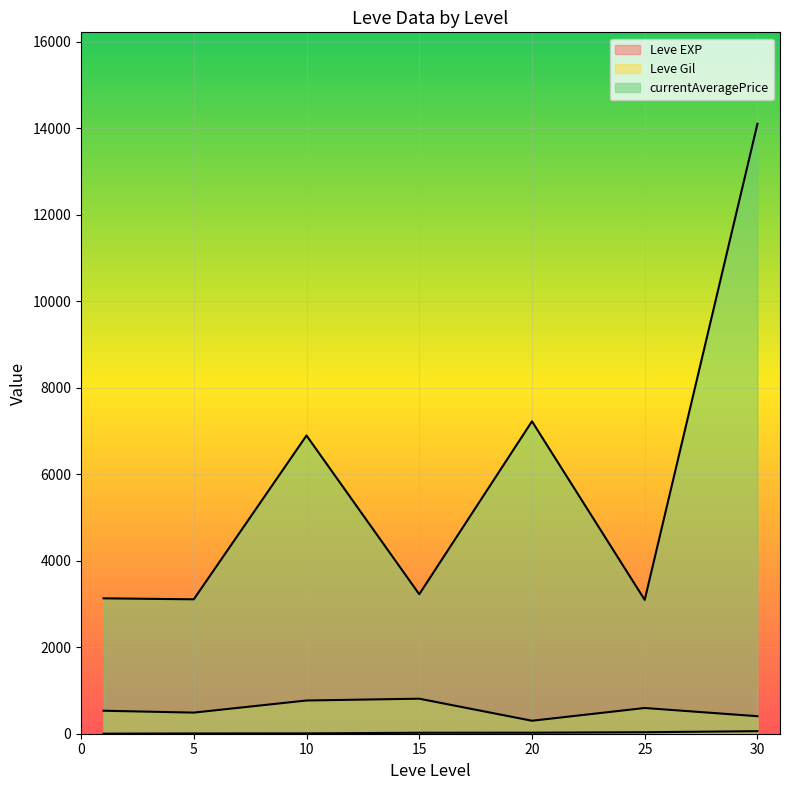

True or false: Leve EXP has a value of 9 at 10.

True